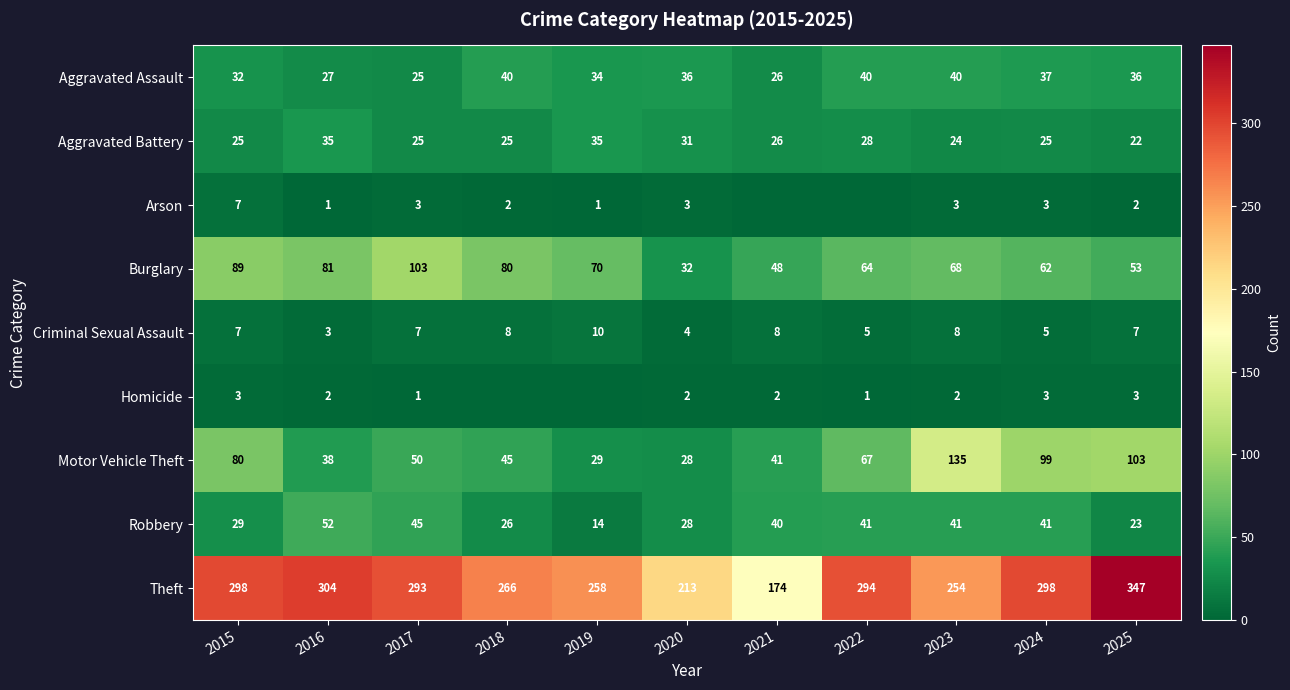

Is it true that Aggravated Battery equals 35 at 2016?

True